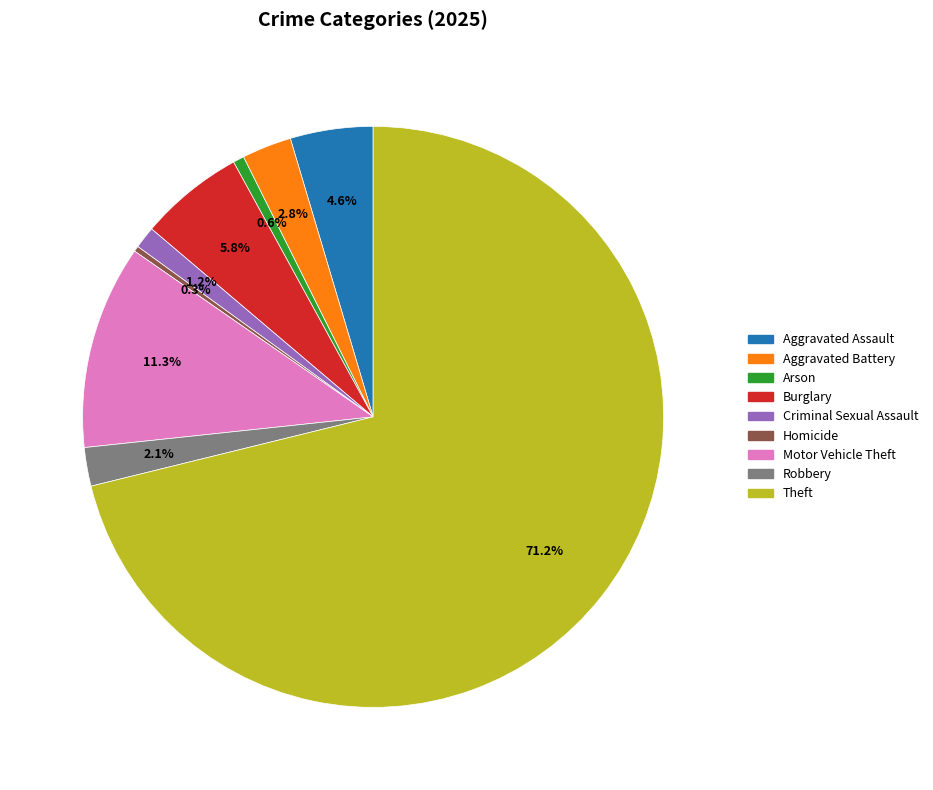

What is the largest slice in the pie chart?

Theft